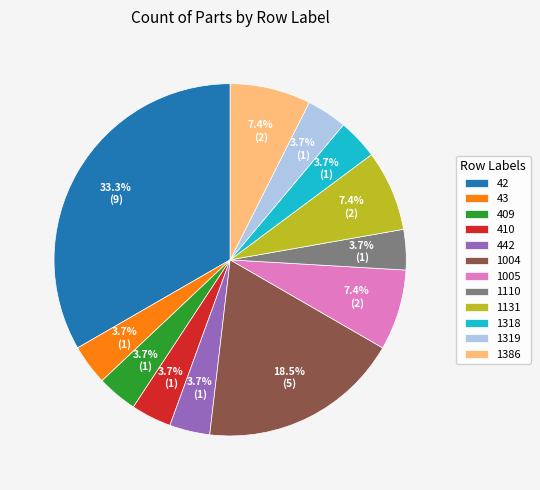

To the nearest percent, what is the difference between the largest and smallest slice percentages?

30%